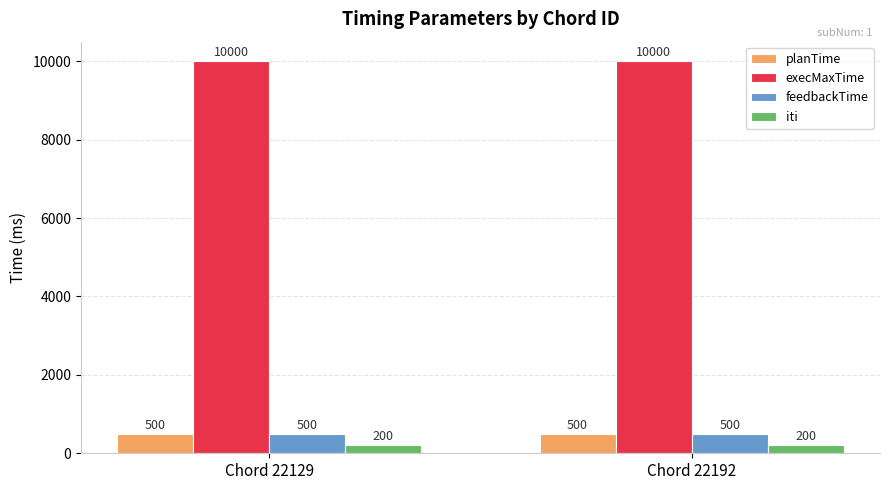

What are all the series names shown in the legend?

planTime, execMaxTime, feedbackTime, iti